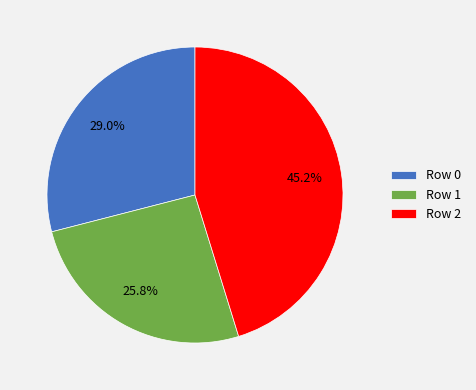

Which category has the biggest portion of the pie?

Row 2